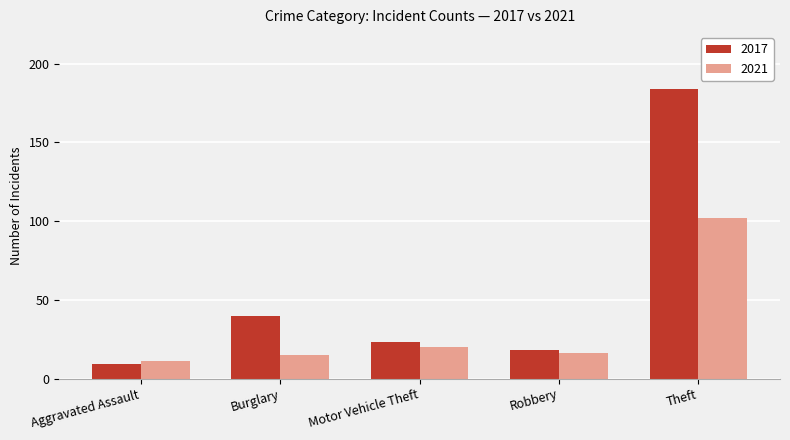

What is the highest value of the 2017 series?

184